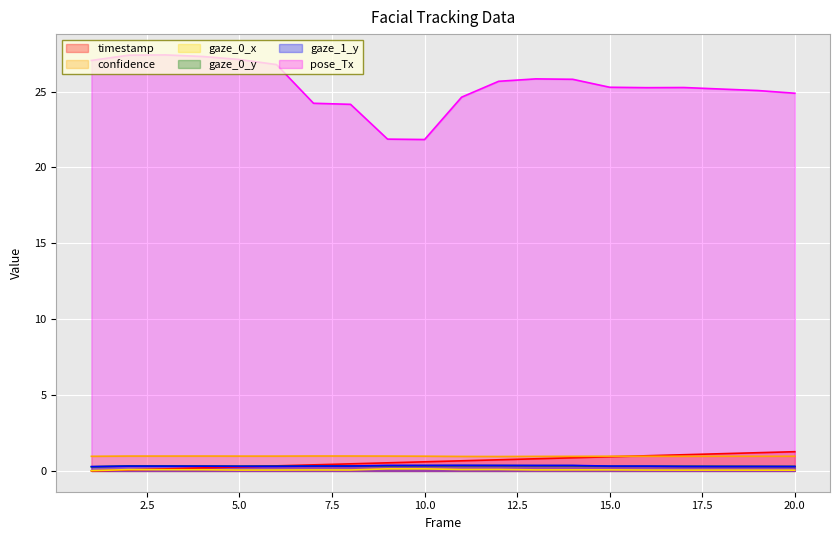

Which series changed the most between 11 and 13?

pose_Tx